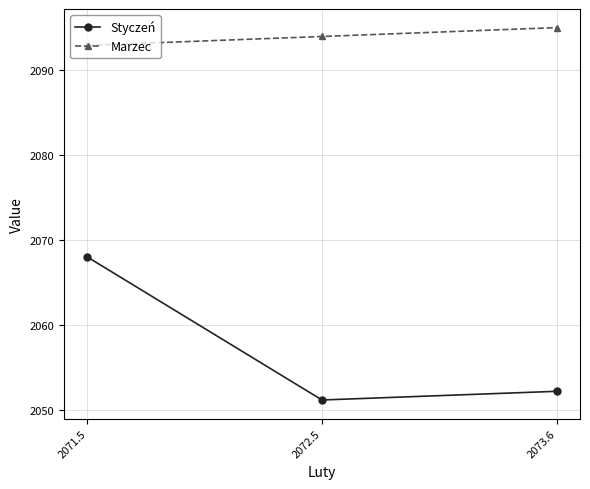

What is the smallest value displayed?

2051.2